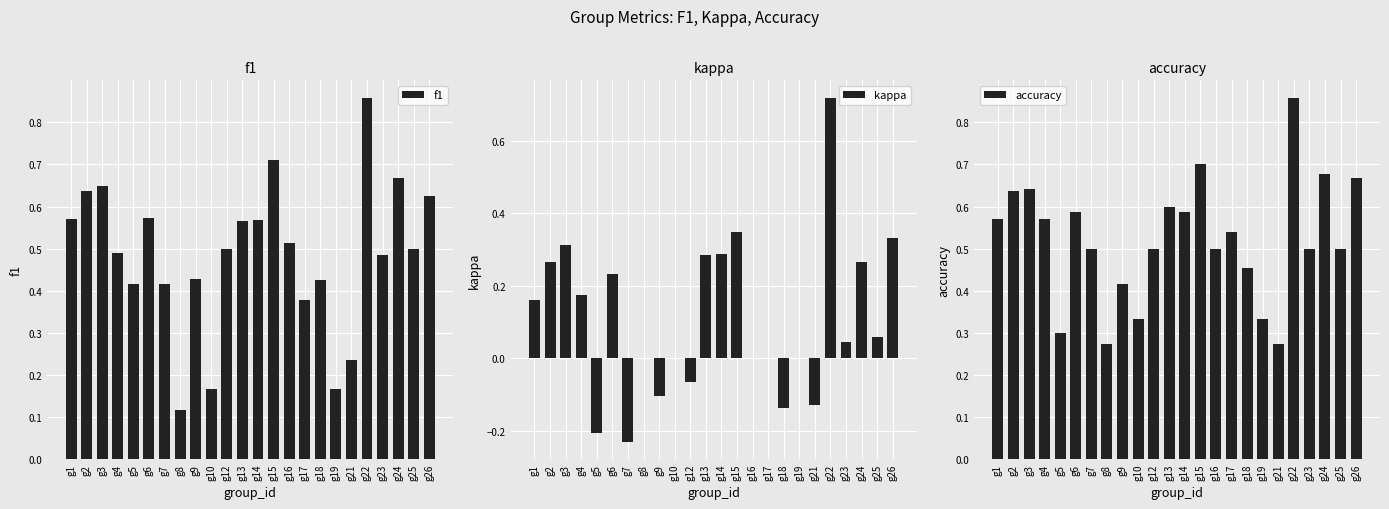

True or false: accuracy has a value of 0.4 at g9.

True